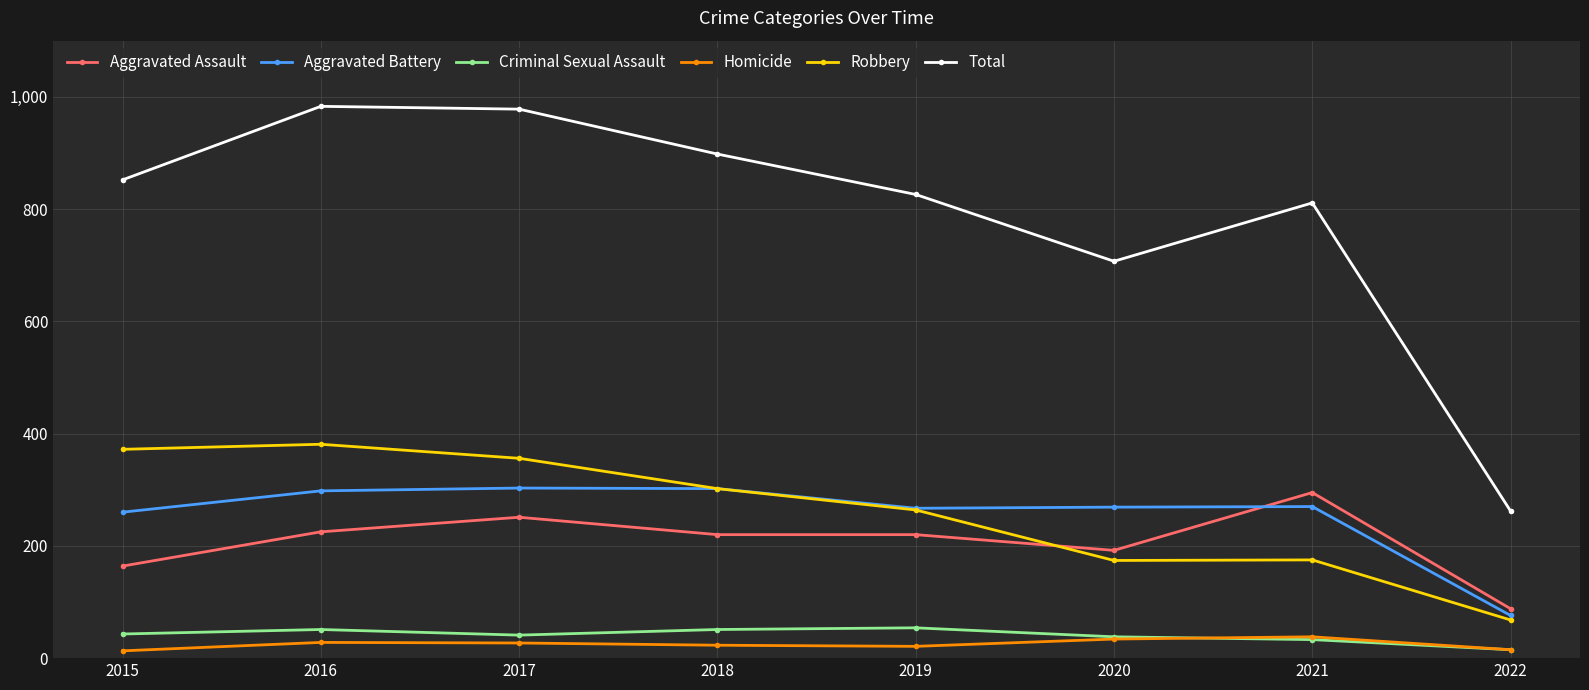

How many interior local valleys does the Total series have?

1